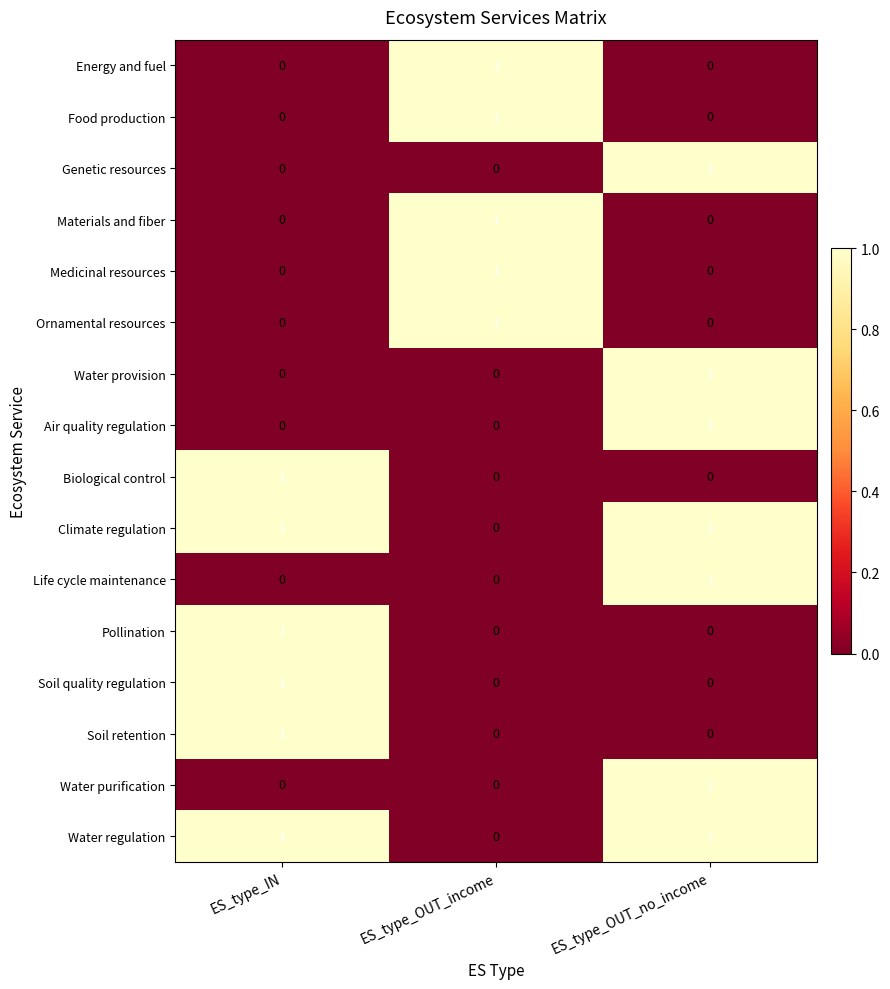

The value of Pollination at ES_type_IN is 1. True or false?

True